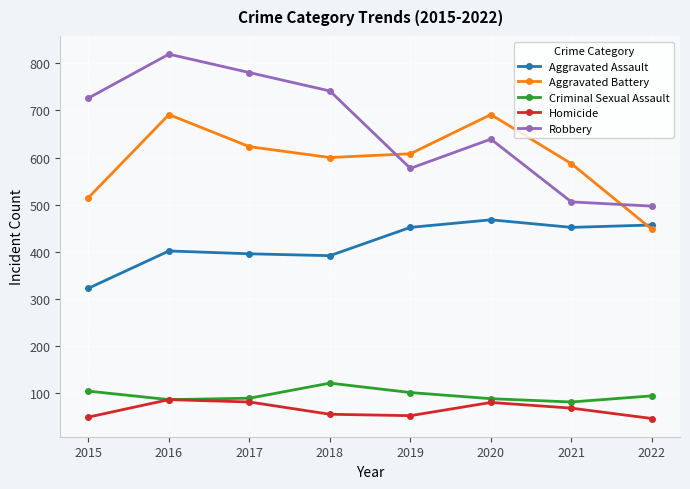

Which series has the widest spread of values?

Robbery